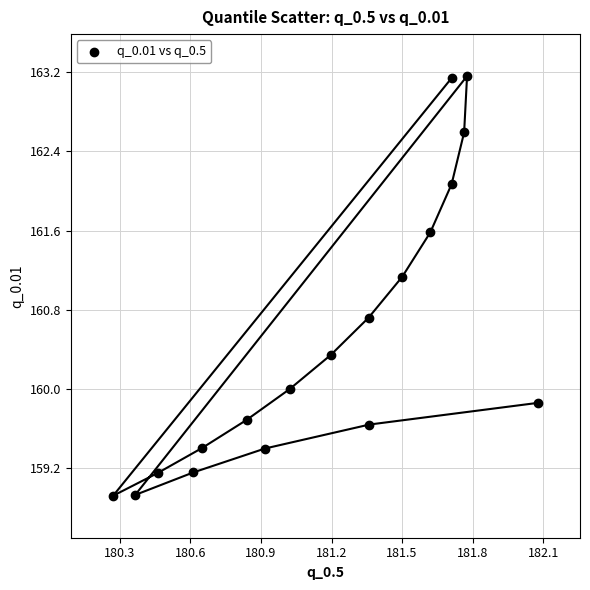

What Y value in the scatter plot is closest to 161?

161.1